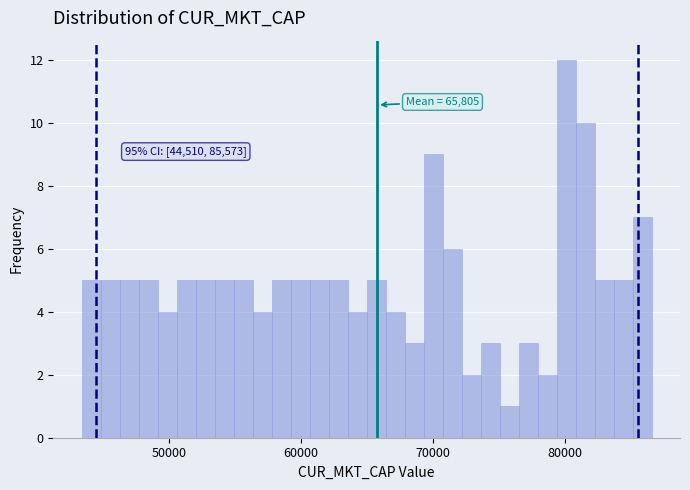

Around what value on the x-axis is the tallest bar? Give the approximate position of its centre, as read against the axis.

80000